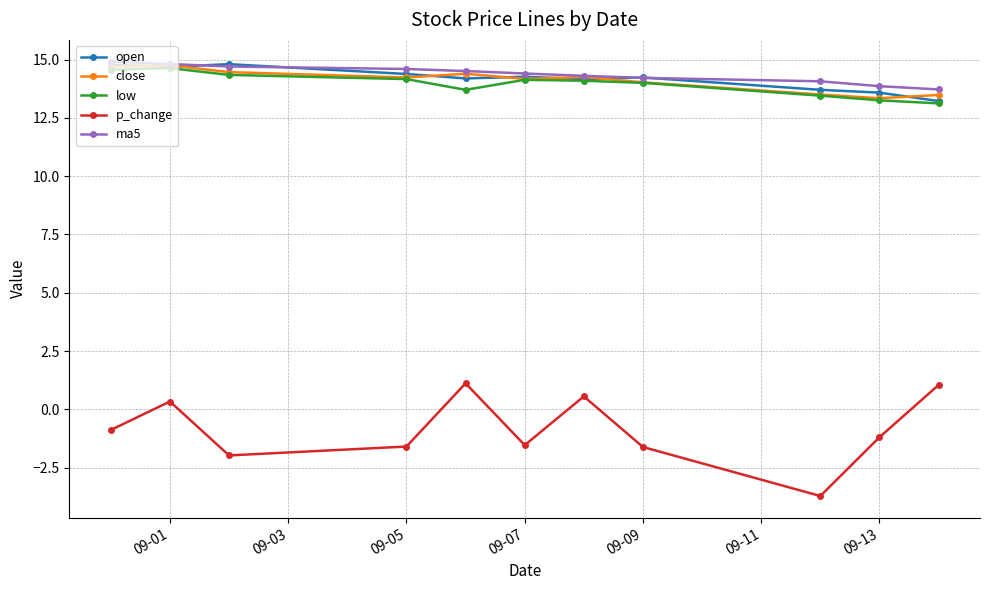

In p_change, how many points are lower than both neighbors (excluding endpoints)?

3